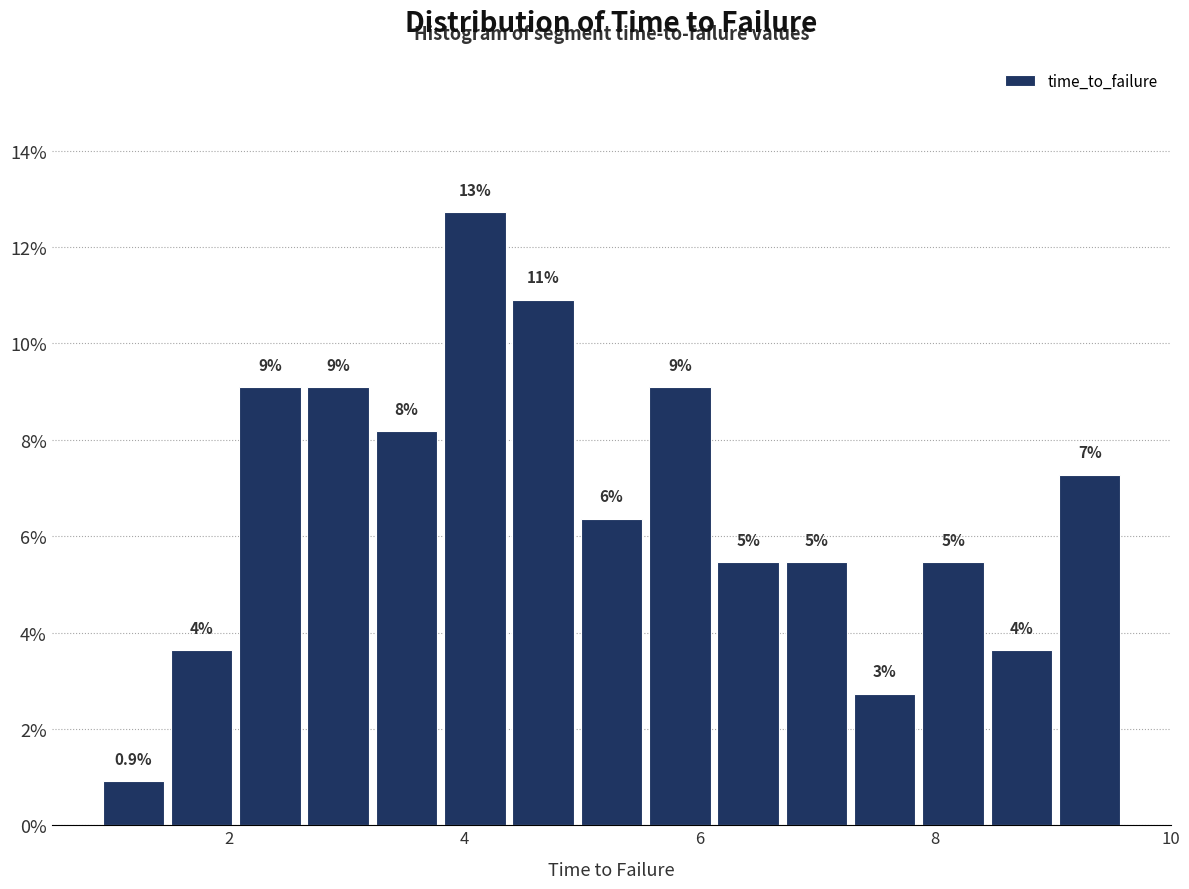

Read against the x-axis, roughly where is the centre of the tallest bar?

4.0